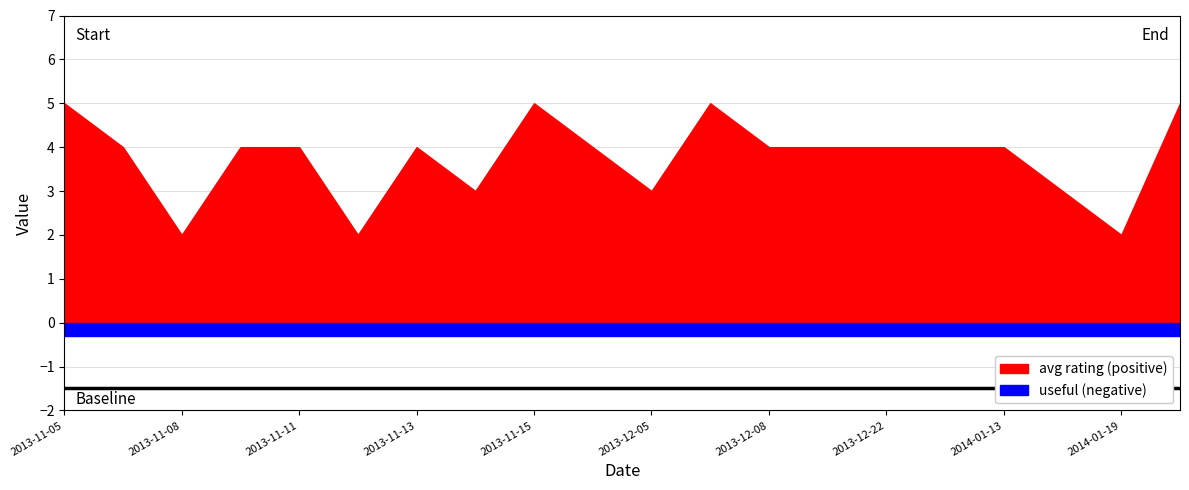

How many interior local valleys does the avg_rating series have?

5